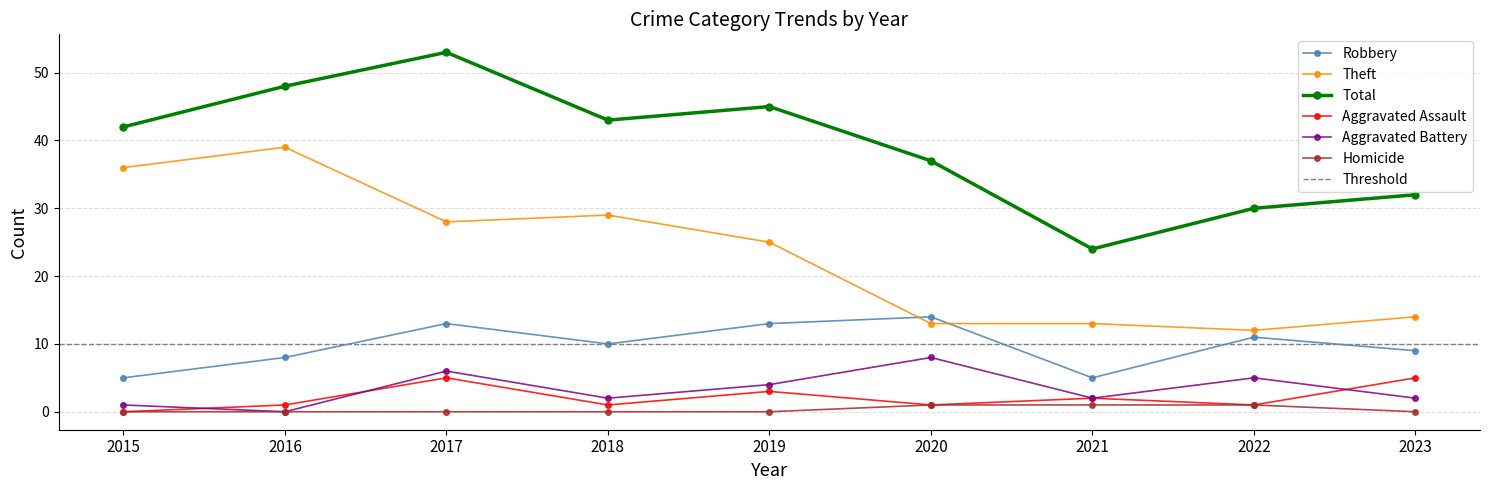

Rank the series by their maximum value, from lowest to highest.

Homicide, Aggravated Assault, Aggravated Battery, Robbery, Theft, Total